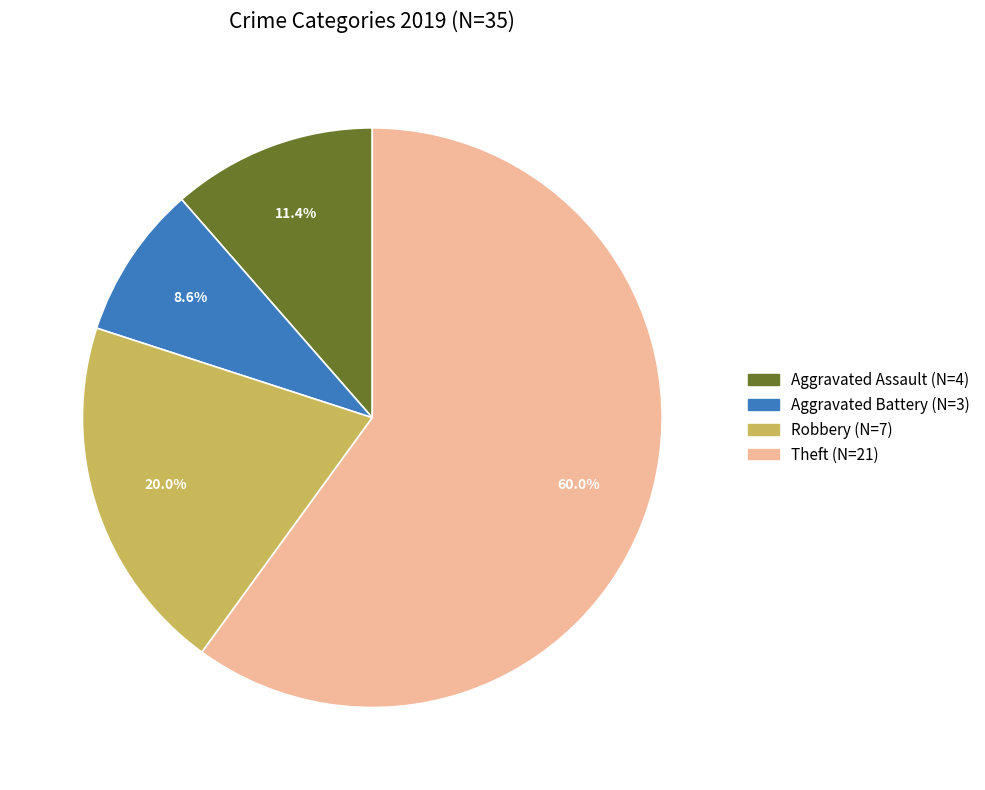

Does any single category account for the majority?

Yes